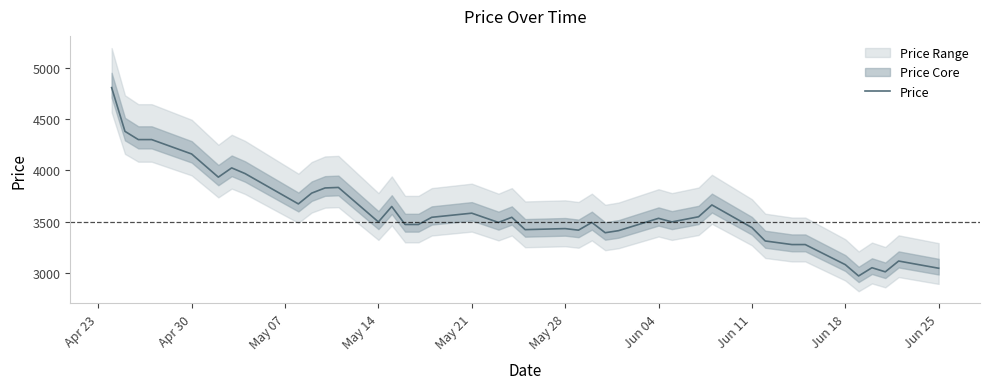

True or false: the data has more than 1 interior local peaks.

True